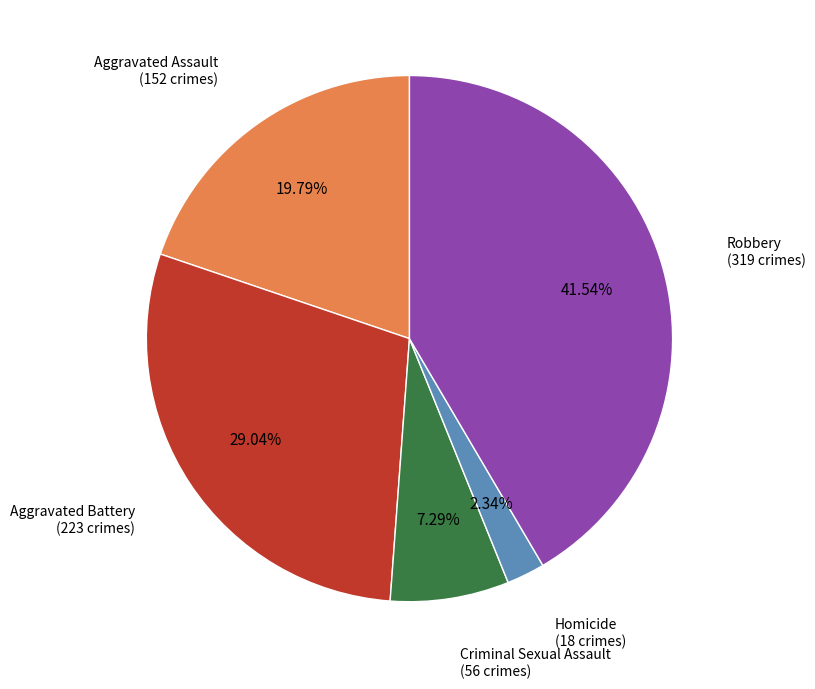

Does any single category account for the majority?

No